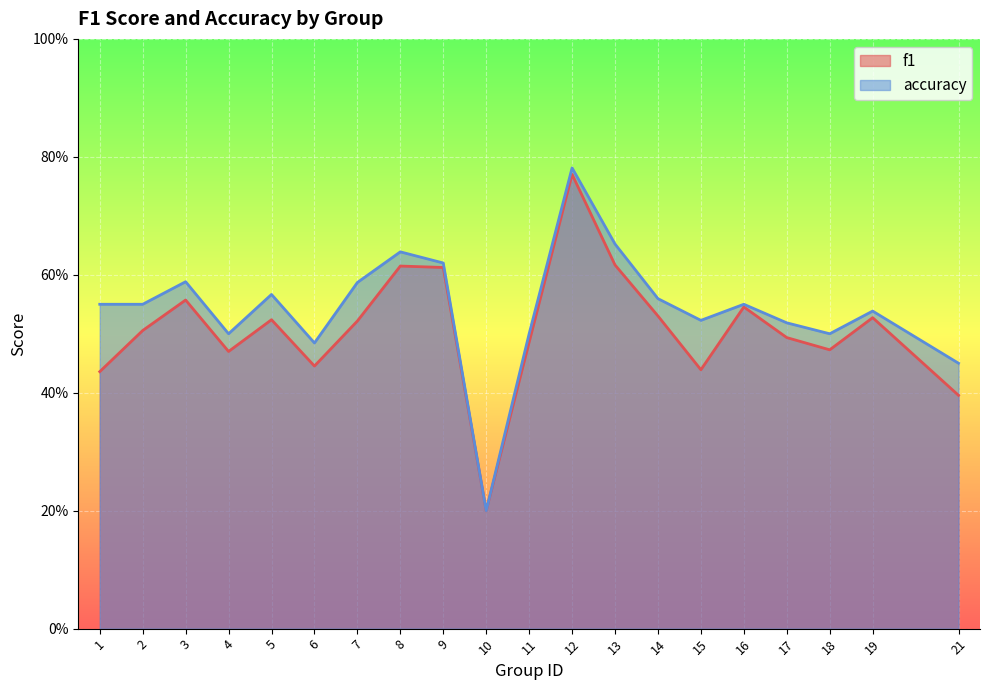

At which label does f1 reach its peak?

12